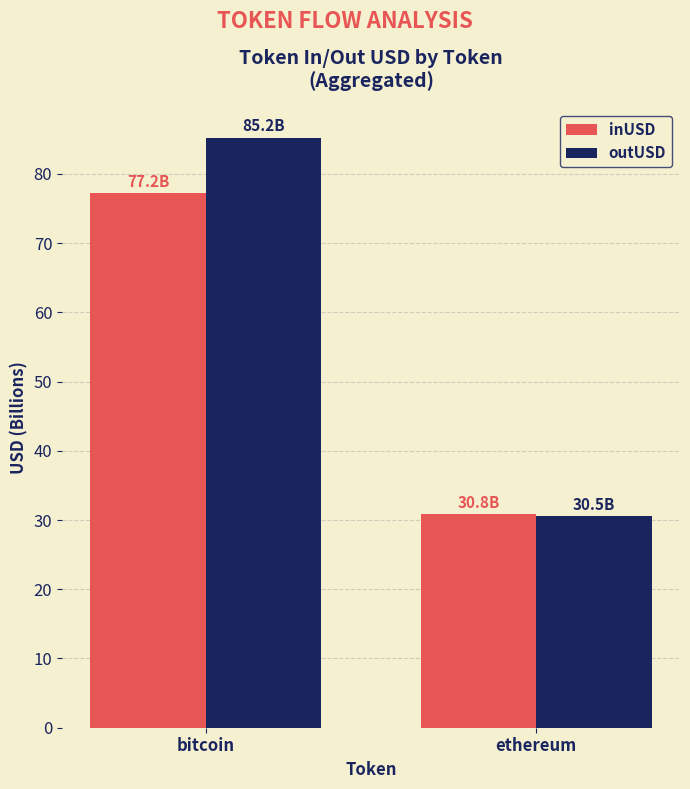

List the series in order of their peak value, highest first.

outUSD, inUSD